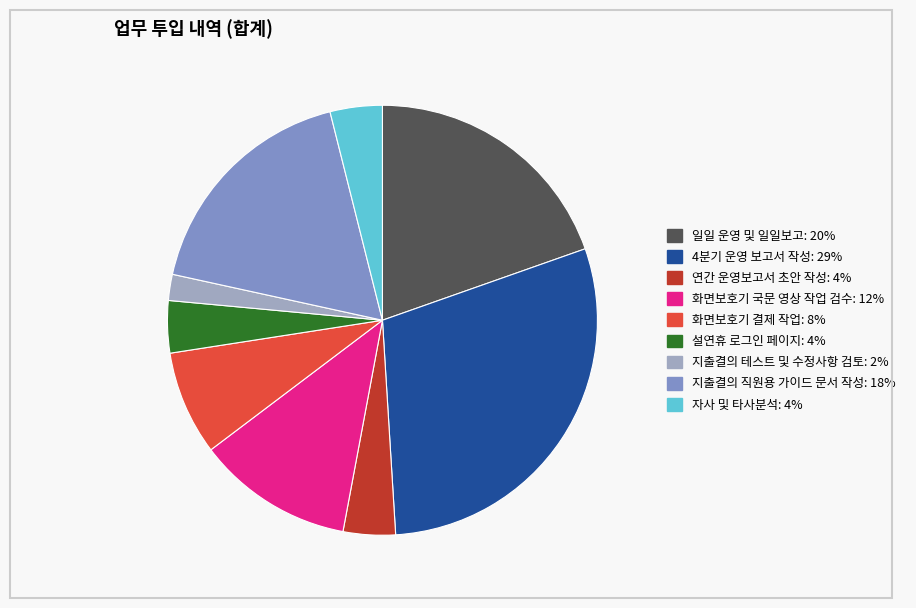

How many segments does this pie chart have?

9